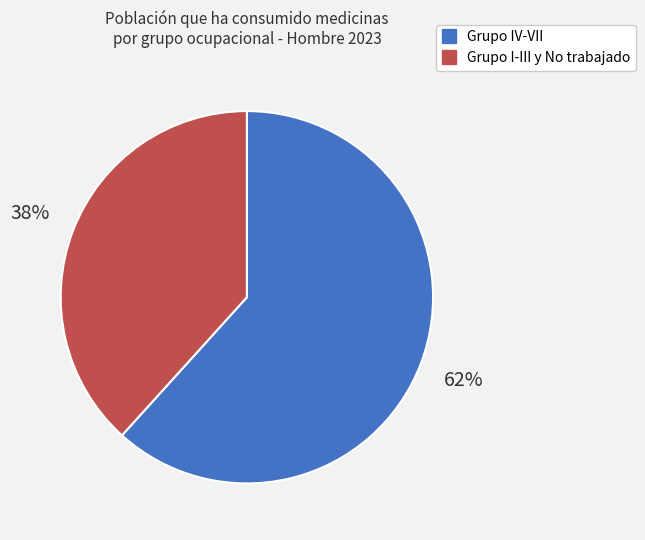

To the nearest percent, what is the average slice percentage?

50%